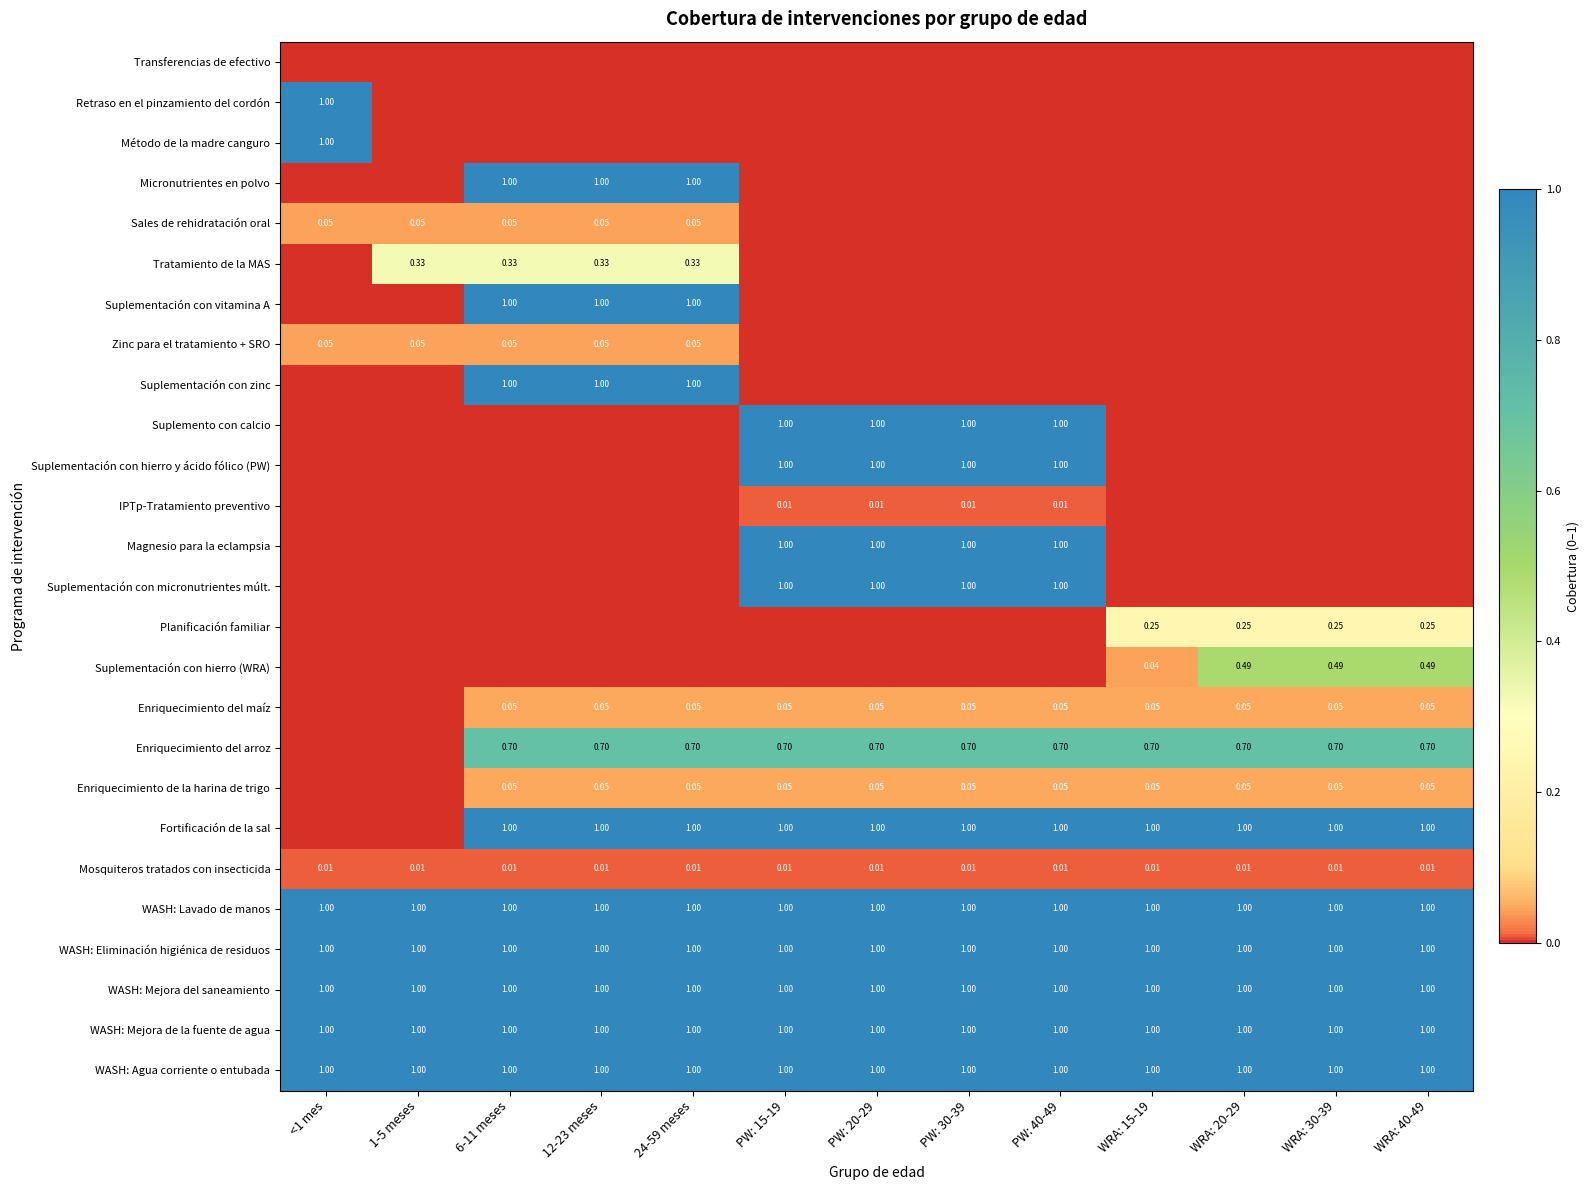

What is the sum of the Suplementación con vitamina A values at 12-23 meses and PW: 15-19?

1.0